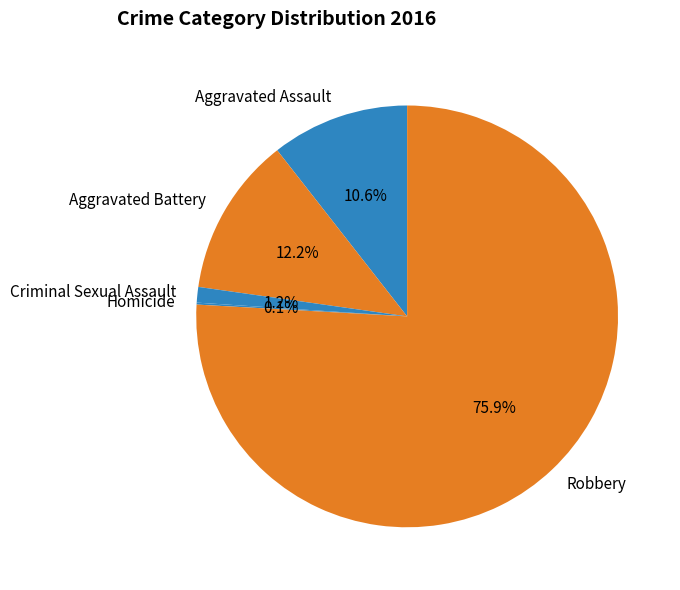

Which category accounts for the majority?

Robbery